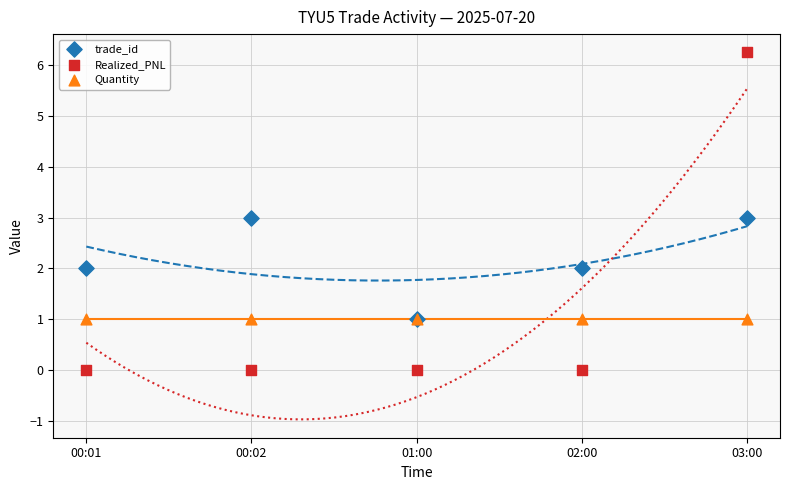

At which category is the sum across all series the highest?

03:00